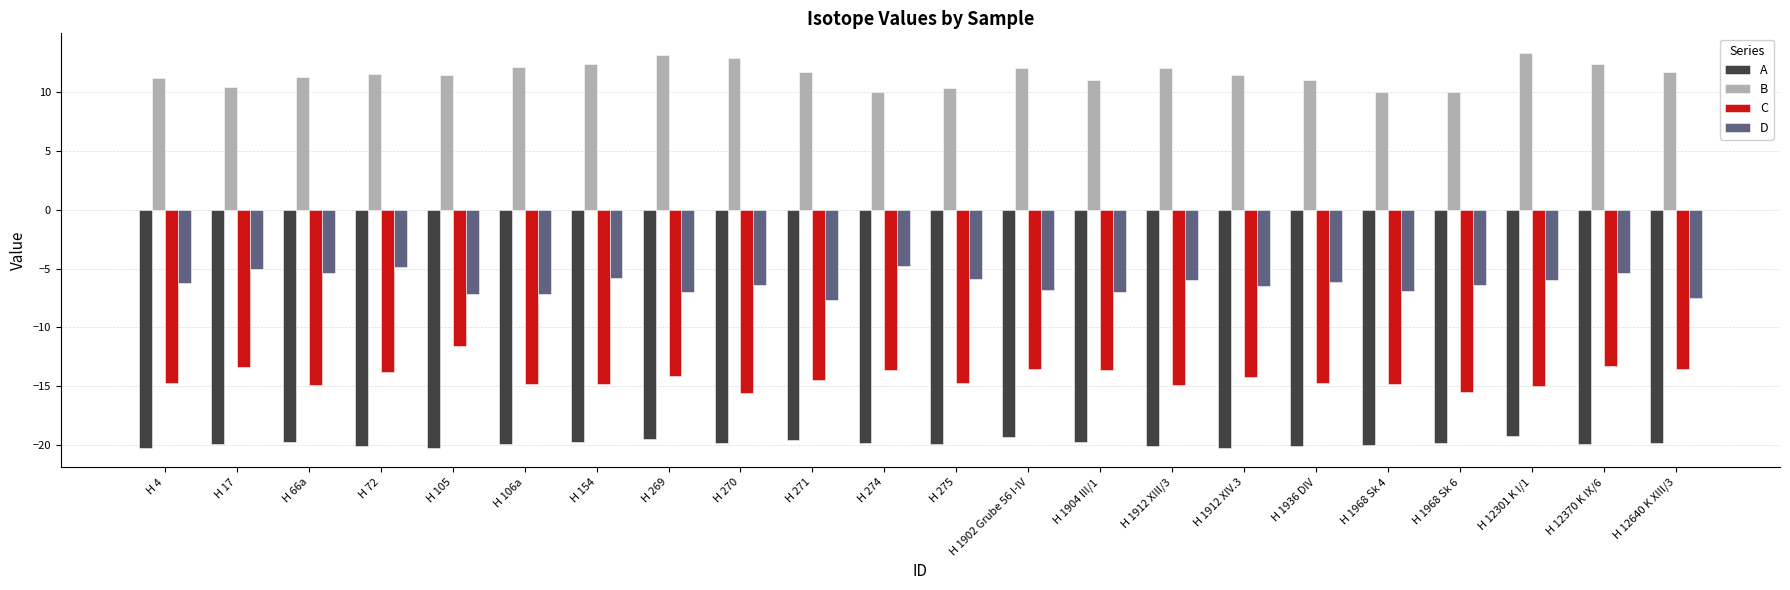

Between H 1912 XIII/3 and H 12370 K IX/6, which series saw the biggest shift?

C